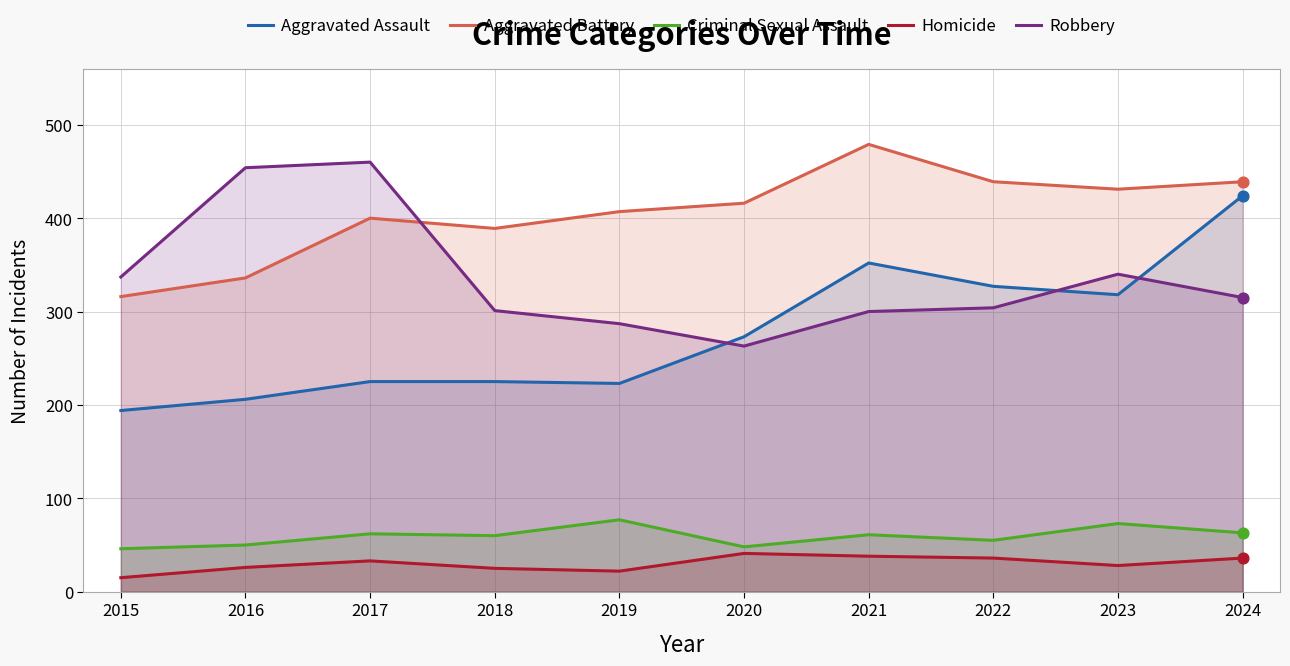

At which category is the sum across all series the highest?

2024